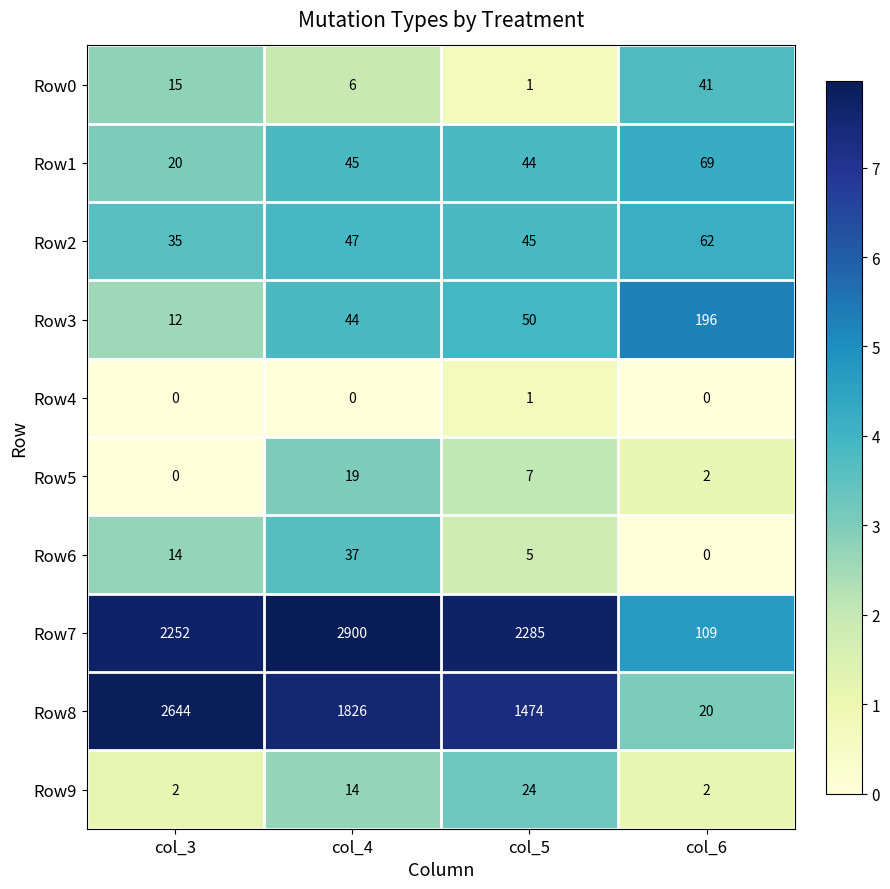

True or false: Row6 has a value of 64 at col_4.

False